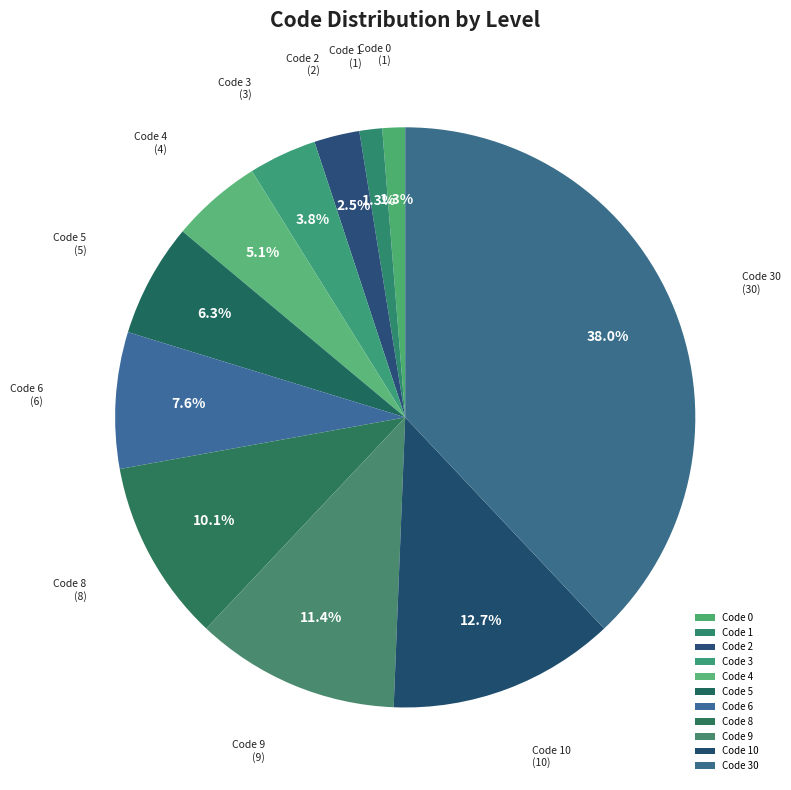

Count the number of slices in the pie.

11